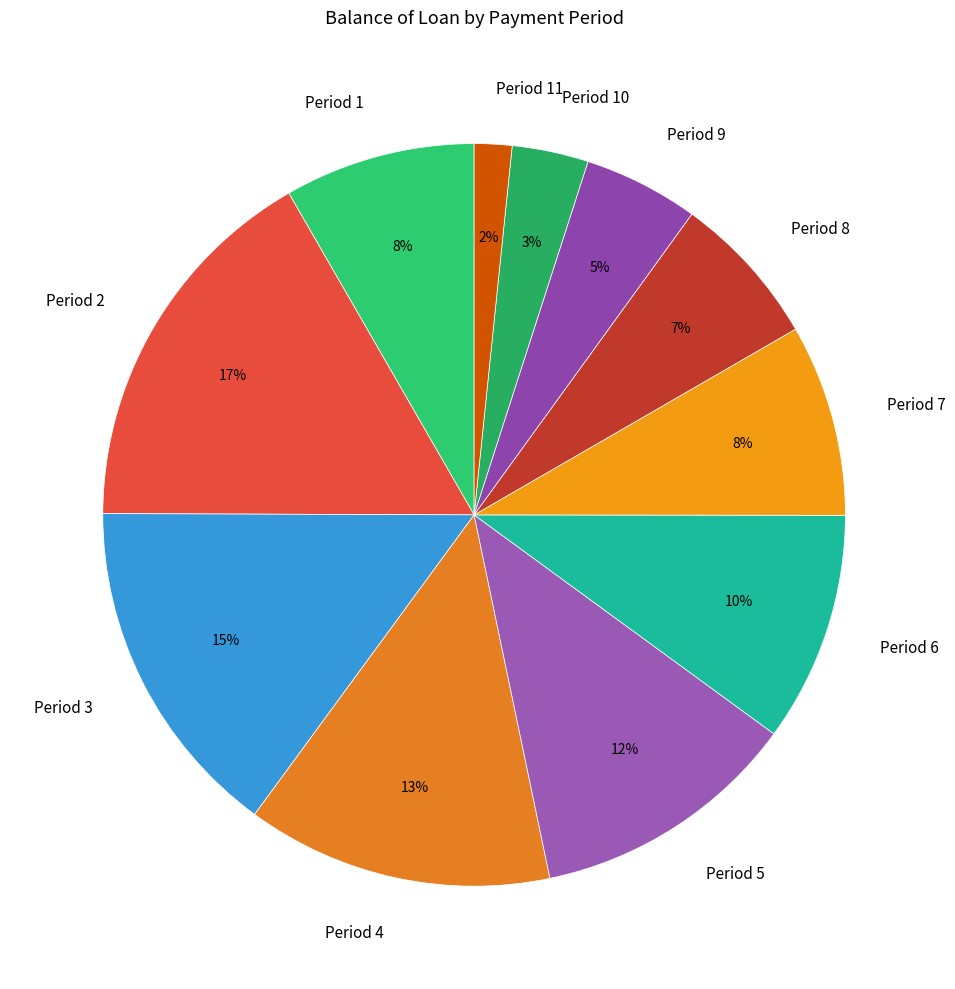

Which has a higher value, Period 5 or Period 3?

Period 3